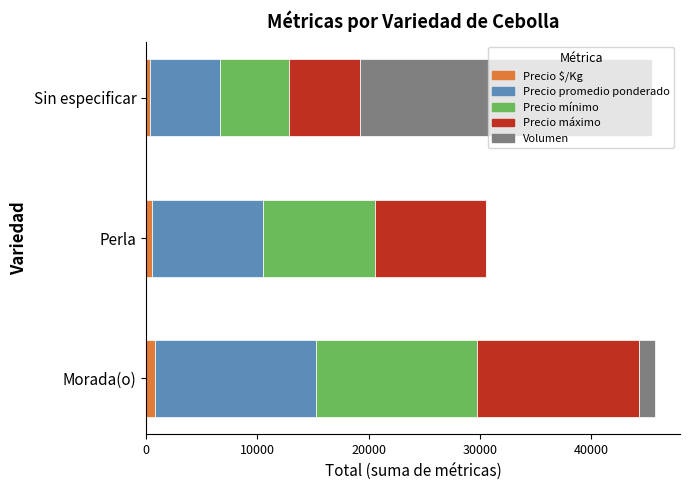

What is the difference between the maximum and minimum values in the Volumen series?

26170